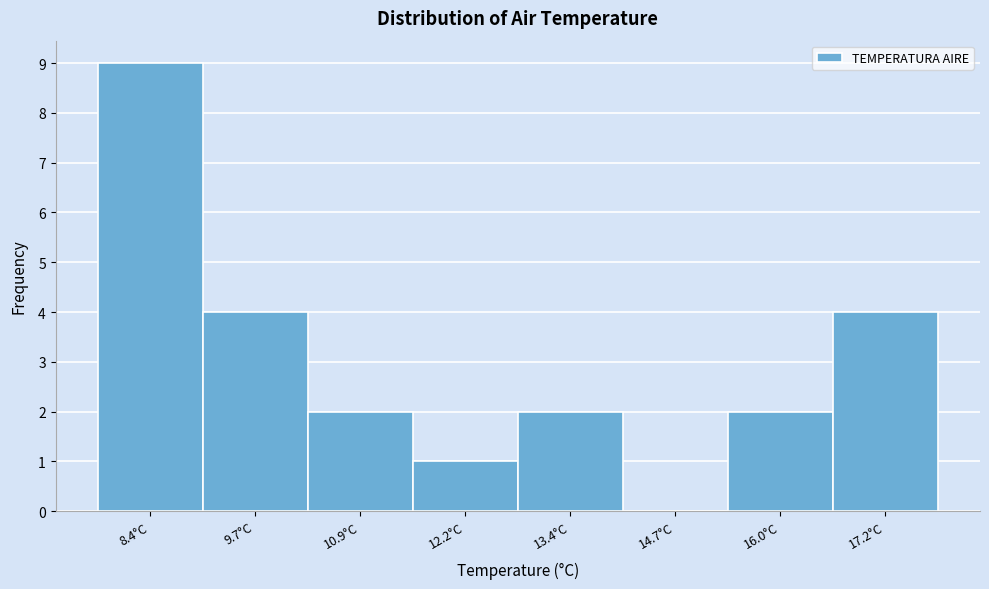

Reading left to right, list all the values displayed in this chart.

8.4°C=9	9.7°C=4	10.9°C=2	12.2°C=1	13.4°C=2	14.7°C=0	16.0°C=2	17.2°C=4